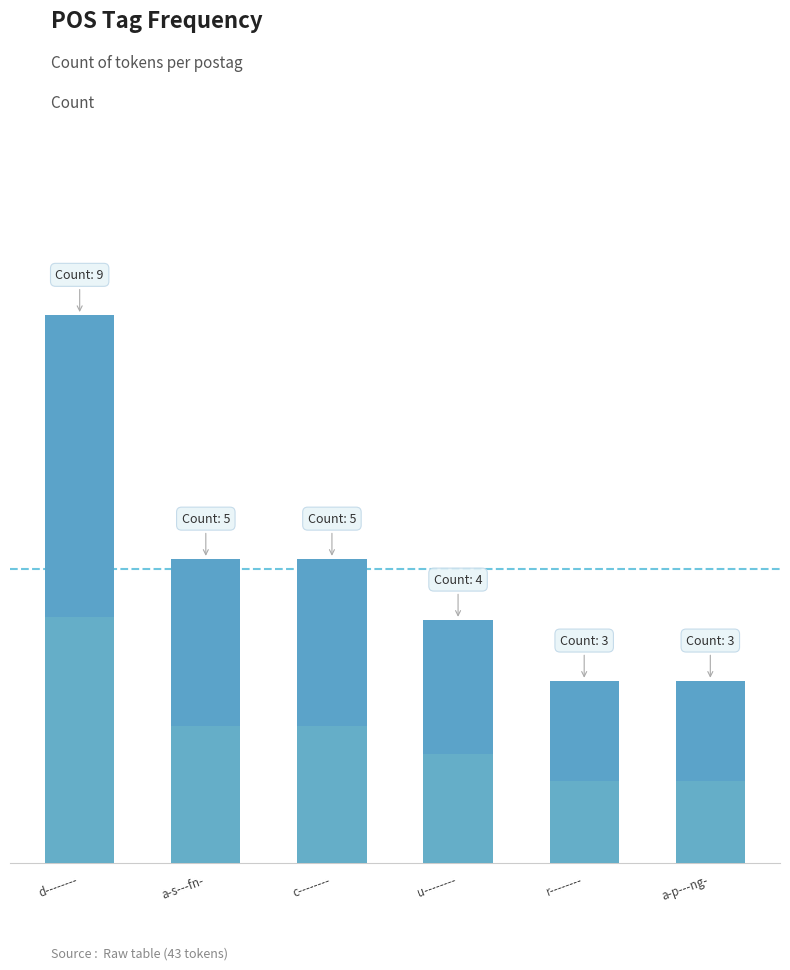

Which category has the highest value across all series?

d--------